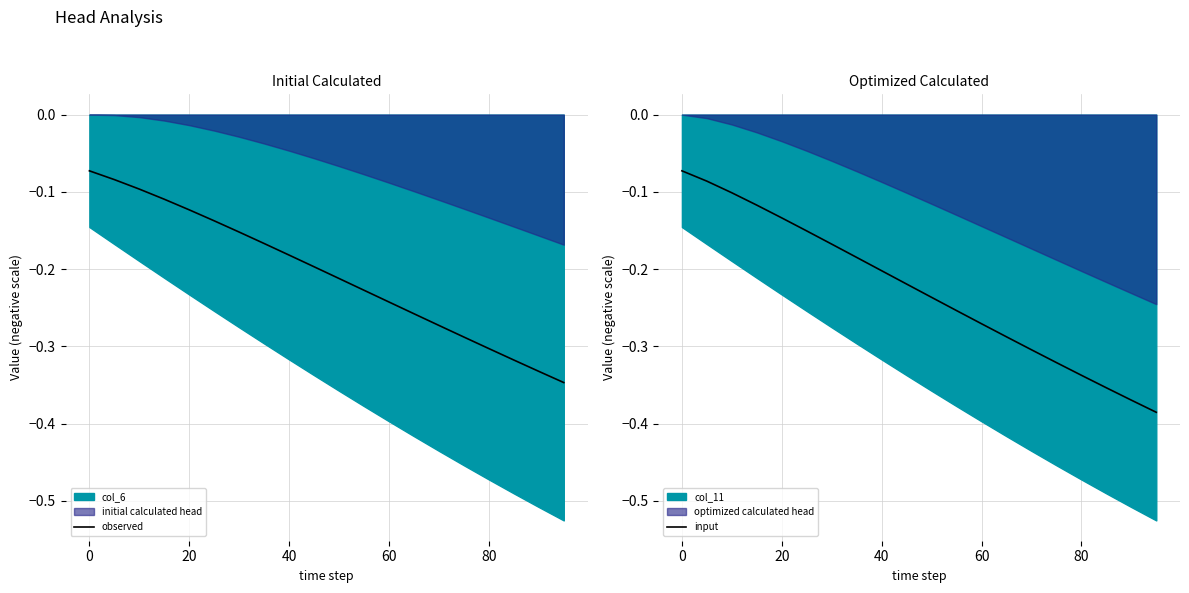

Which category has the highest value in the input series?

0